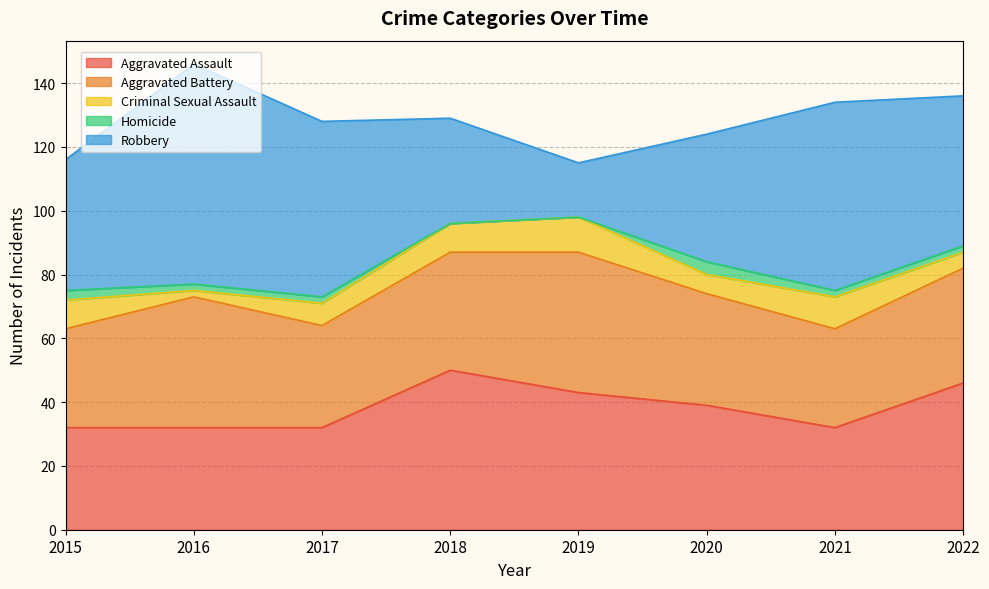

Between 2015 and 2018, which series saw the biggest shift?

Aggravated Assault